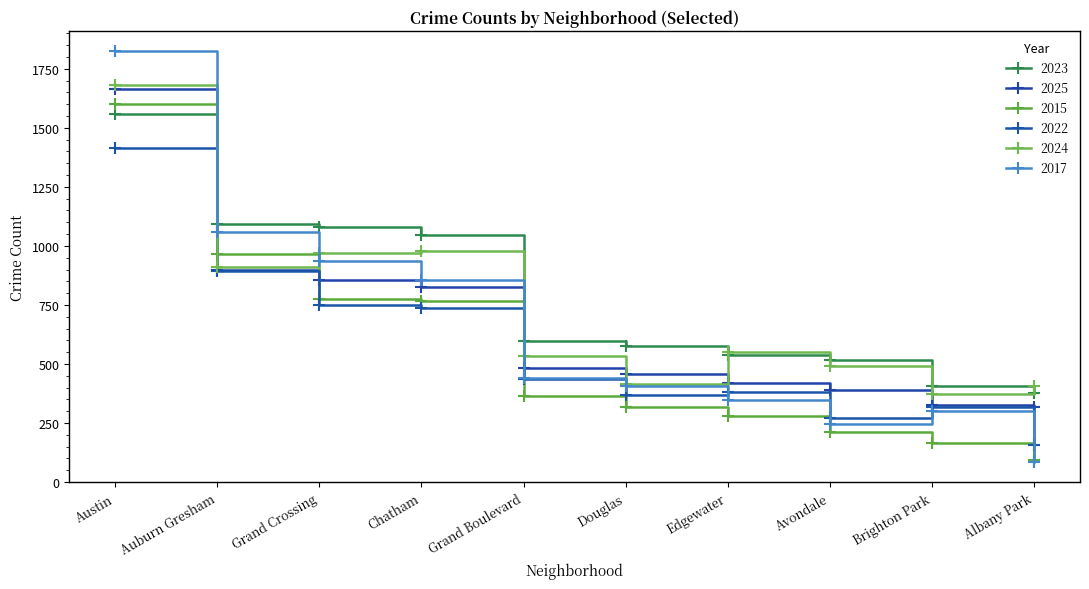

Which series has the largest range (max minus min)?

2017